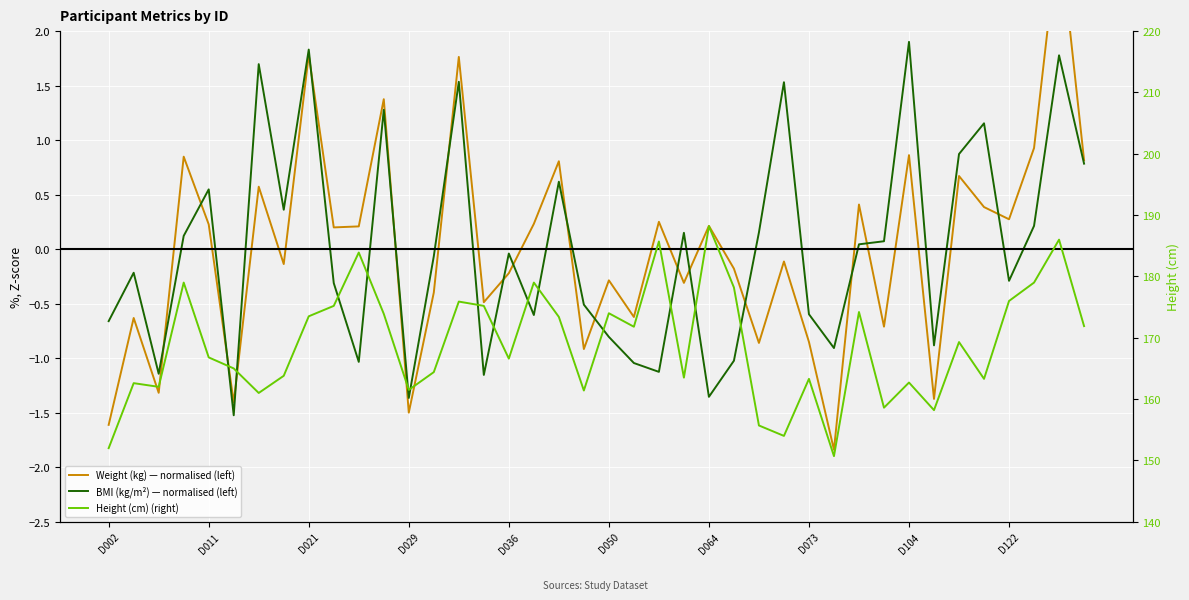

Which has a higher value, D104 or 11?

D104